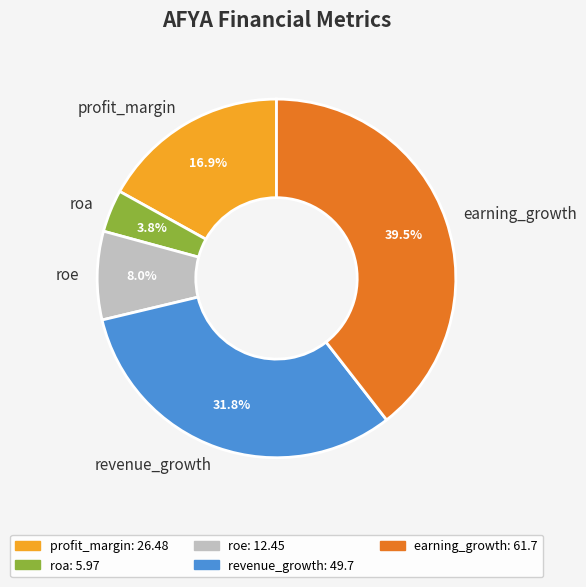

How much of the chart is everything except earning_growth?

60.5%